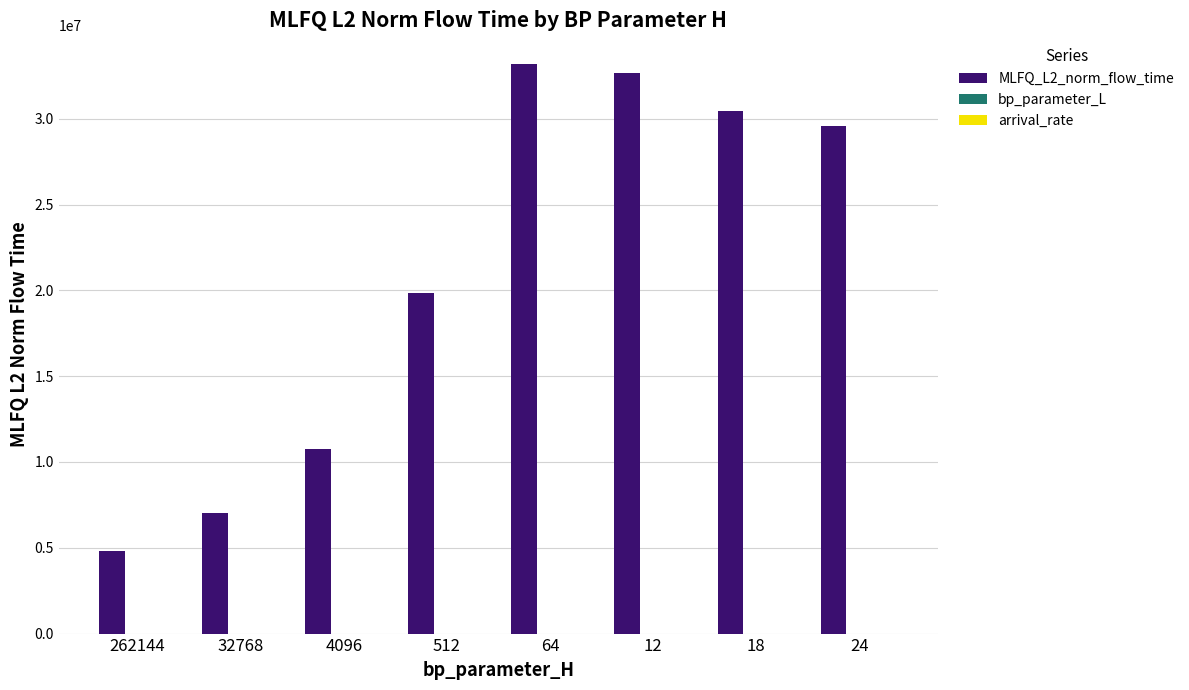

What is the maximum value for MLFQ_L2_norm_flow_time?

33200308.1